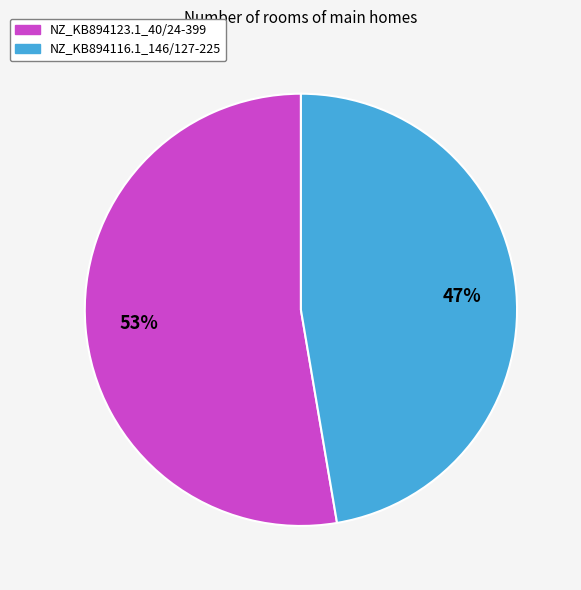

To the nearest percent, what is the average slice percentage?

50%